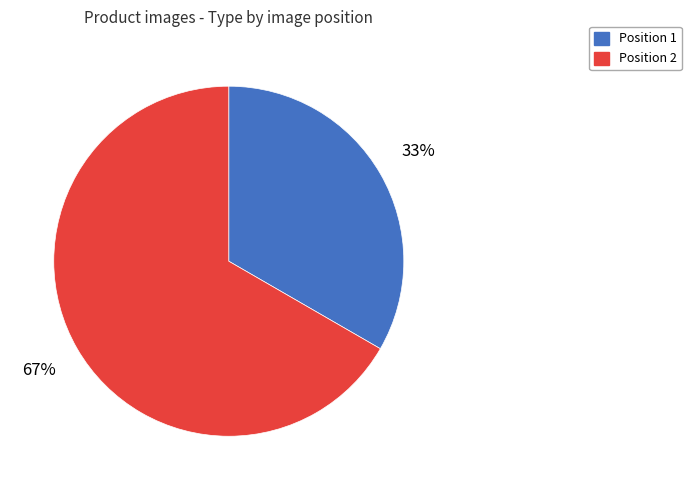

The Position 1 slice represents 40% of the pie. True or false?

False